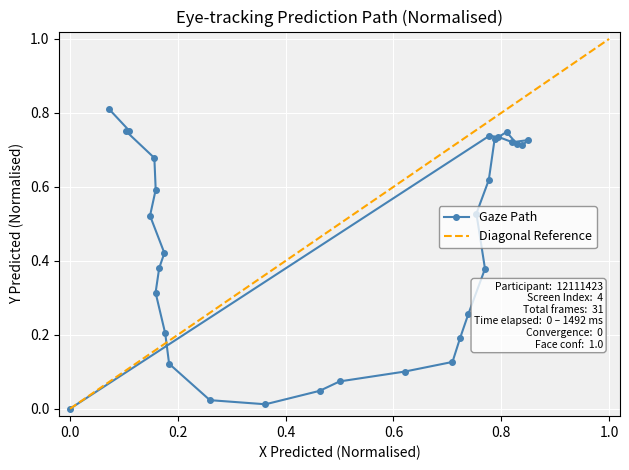

How many data points does each series have?

31